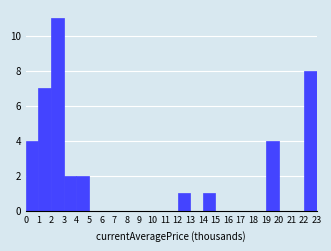

Reading left to right, list every bar in this chart as the range it spans on the x-axis followed by its height. The values are not printed on the chart, so give them approximately, as read against the axis.

0 to 1: 4
1 to 2: 7
2 to 3: 11
3 to 4: 2
4 to 5: 2
5 to 6: 0
6 to 7: 0
7 to 8: 0
8 to 9: 0
9 to 10: 0
10 to 11: 0
11 to 12: 0
12 to 13: 1
13 to 14: 0
14 to 15: 1
15 to 16: 0
16 to 17: 0
17 to 18: 0
18 to 19: 0
19 to 20: 4
20 to 21: 0
21 to 22: 0
22 to 23: 8